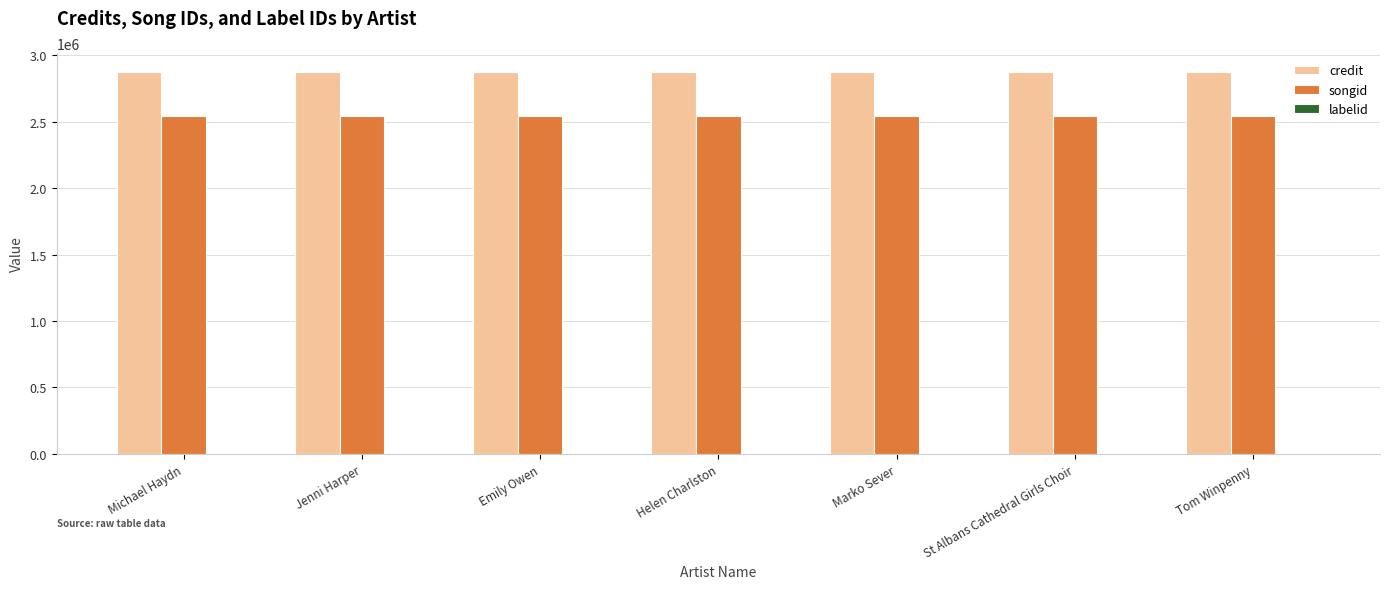

The credit series shows 1923487 at Helen Charlston. True or false?

False